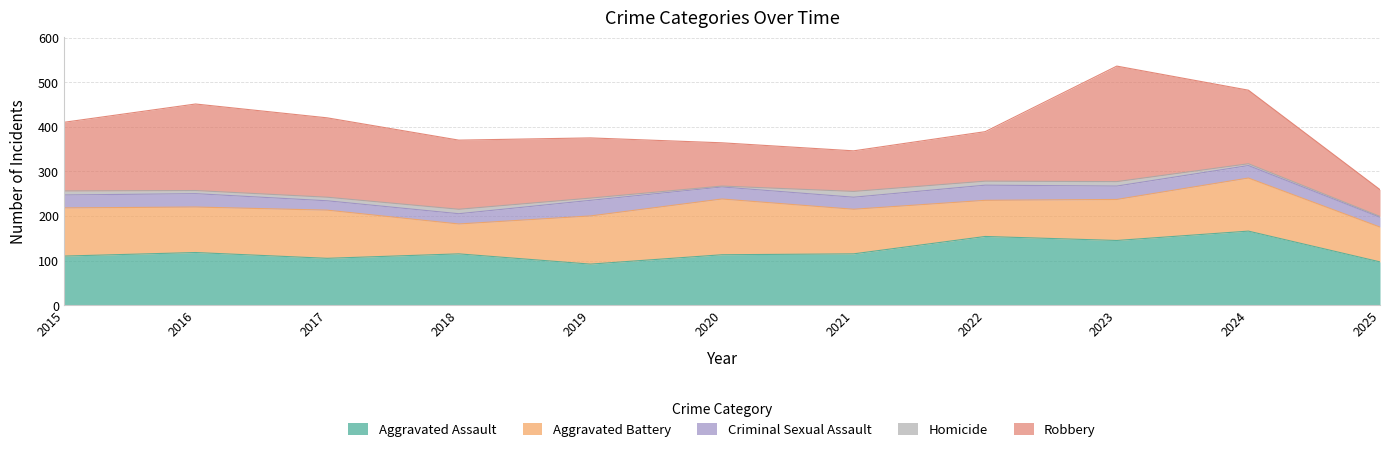

True or false: Aggravated Assault and Criminal Sexual Assault intersect in this chart.

False